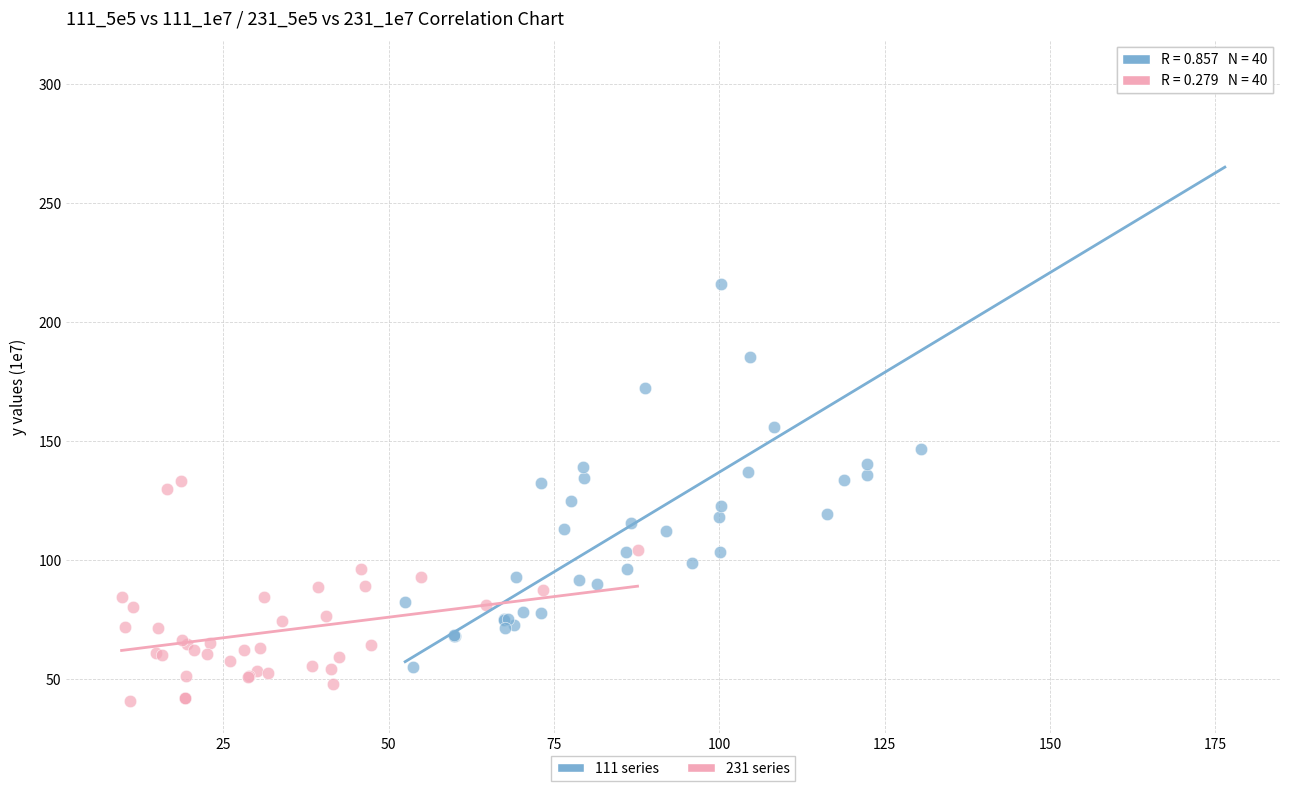

Which series has the widest spread of Y values?

111 series